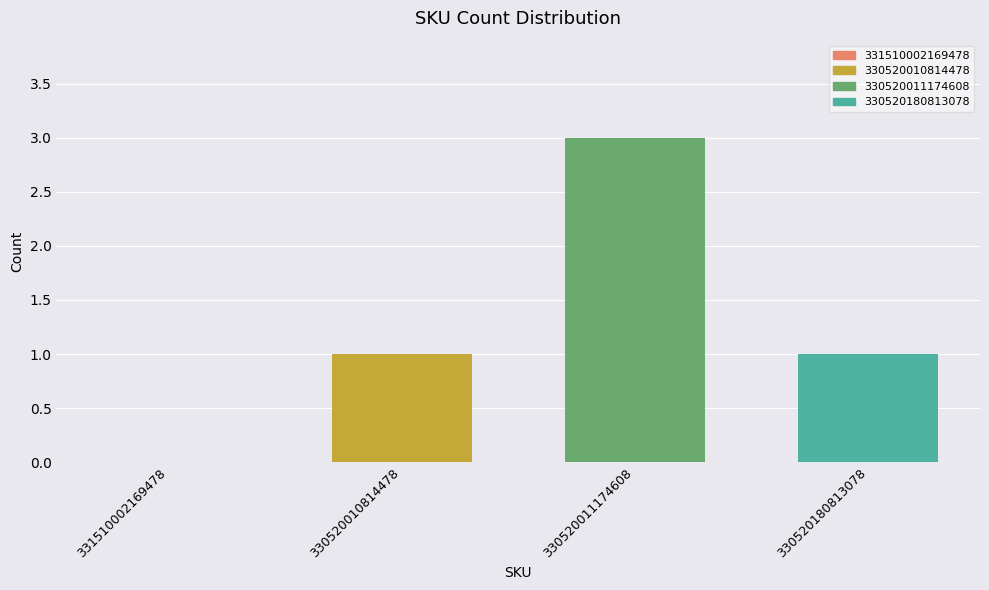

Reading right to left, extract all data points from this chart.

1	3	1	0